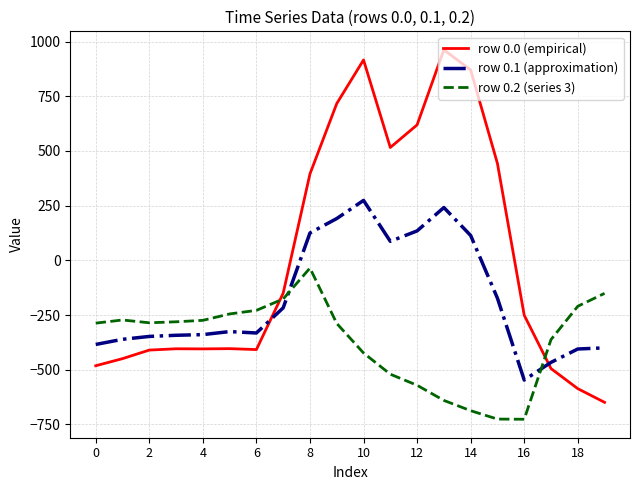

What is the highest value of the row 0.0 (empirical) series?

962.7